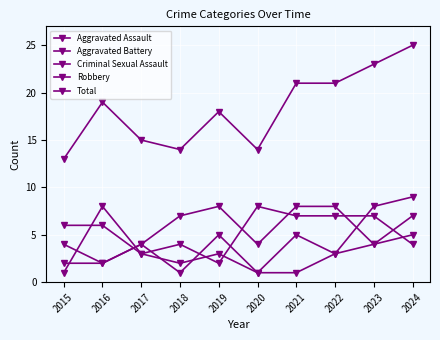

How many lines are shown in the chart?

5